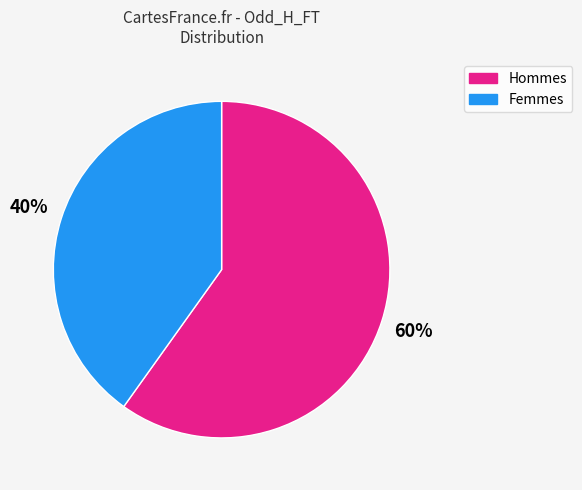

To the nearest percent, what is the difference between the largest and smallest slice percentages?

20%